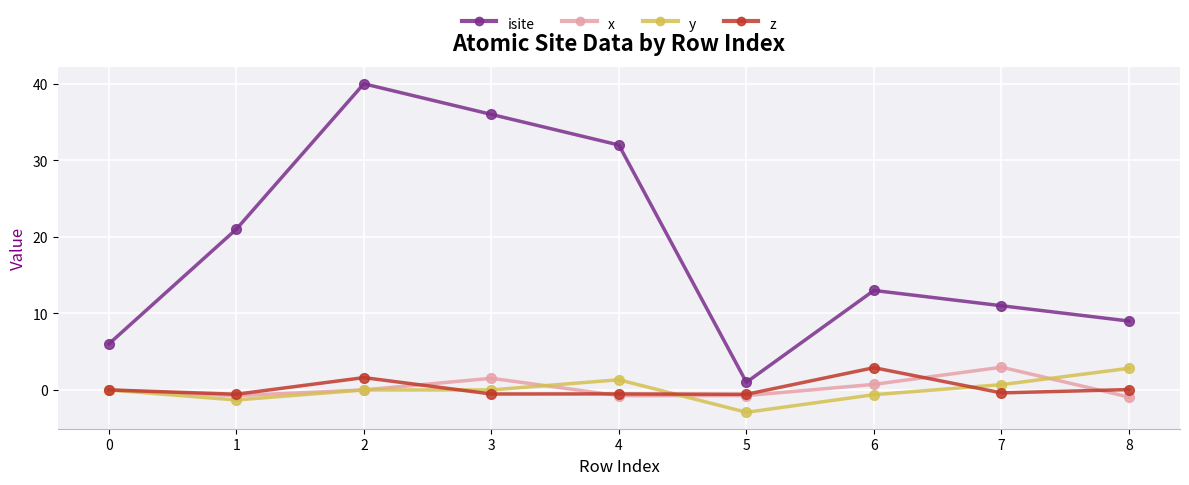

What is the spread (max minus min) of values at 0?

6.0